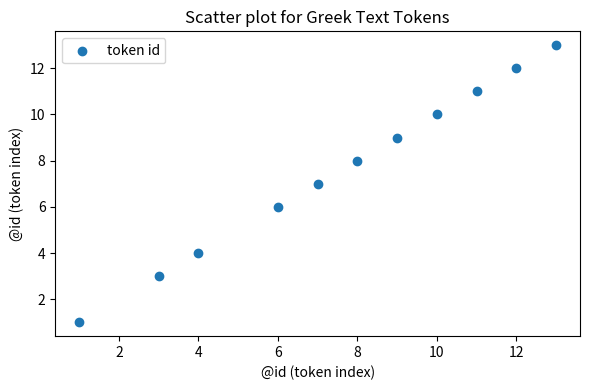

What is the range of Y values (max minus min)?

12